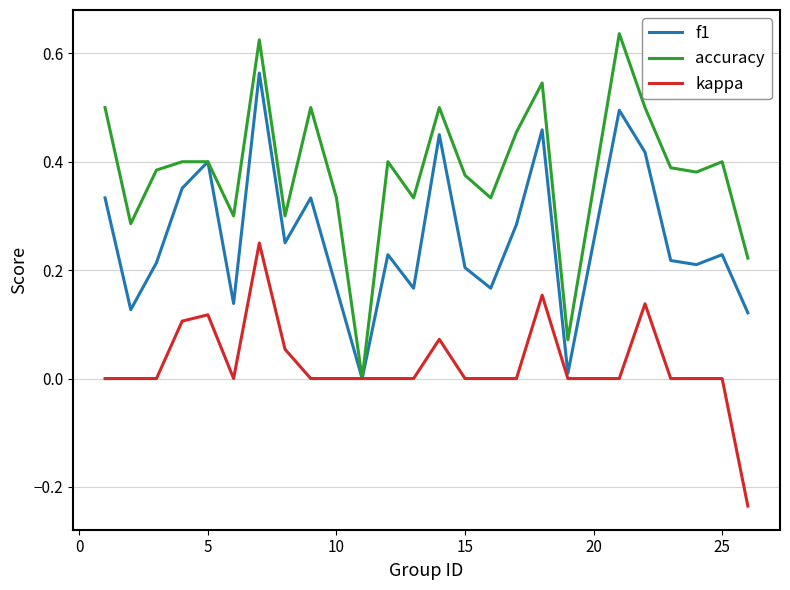

What are all the series names shown in the legend?

f1, accuracy, kappa